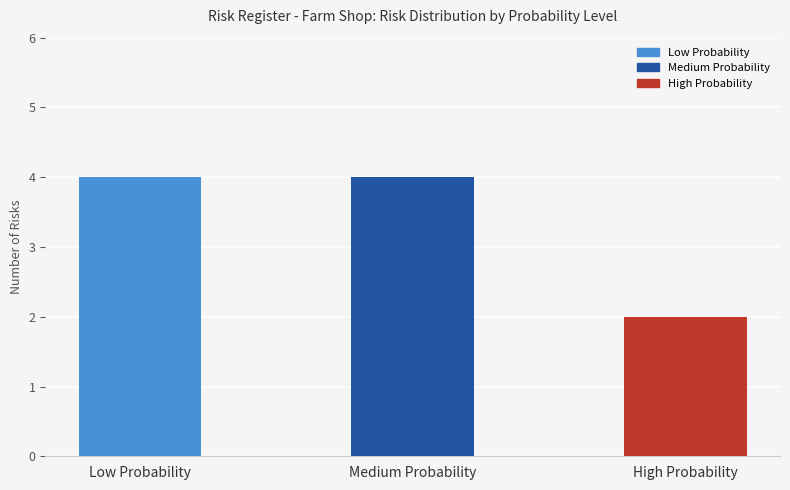

True or false: the data shows 2 at High Probability.

True